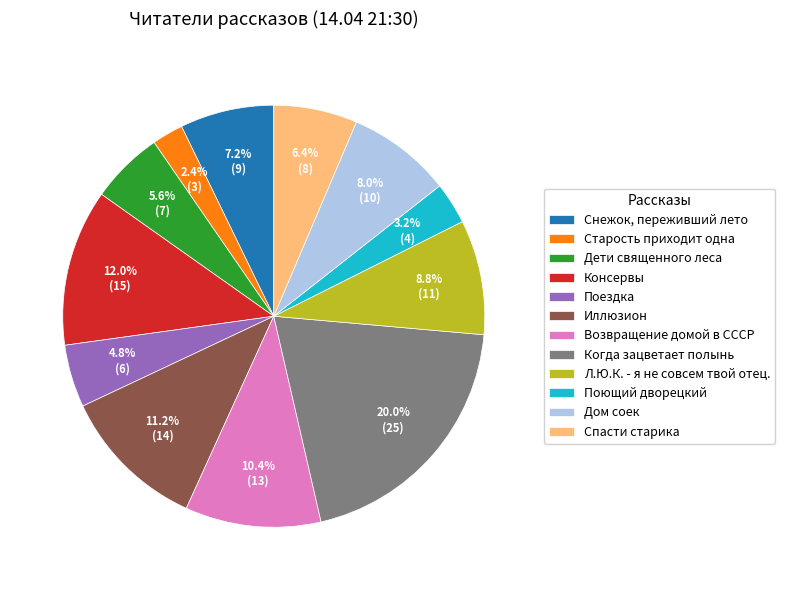

Rank the categories by value from highest to lowest.

Когда зацветает полынь, Консервы, Иллюзион, Возвращение домой в СССР, Л.Ю.К. - я не совсем твой отец., Дом соек, Снежок, переживший лето, Спасти старика, Дети священного леса, Поездка, Поющий дворецкий, Старость приходит одна